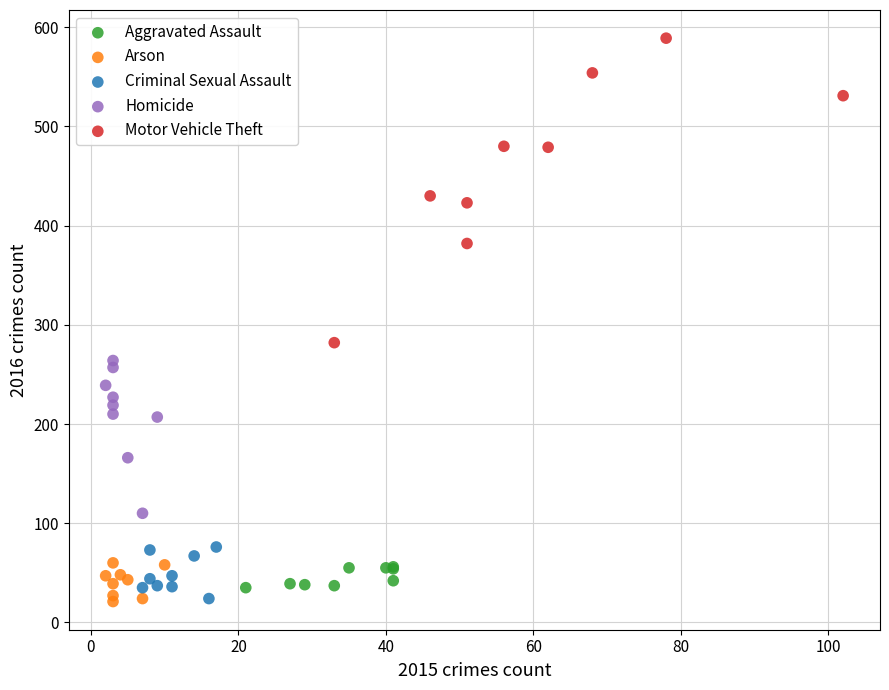

Which series reaches the maximum Y coordinate?

Motor Vehicle Theft